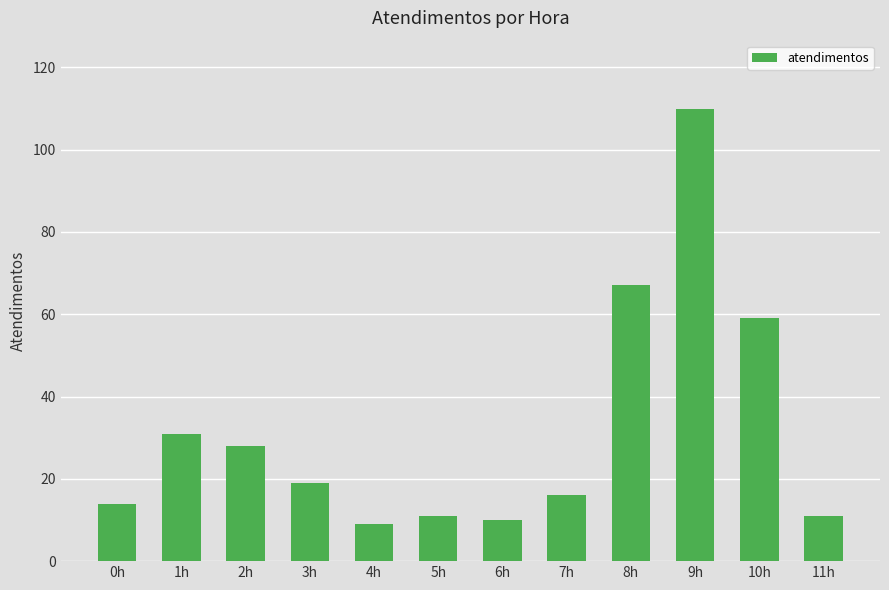

What is the average value?

32